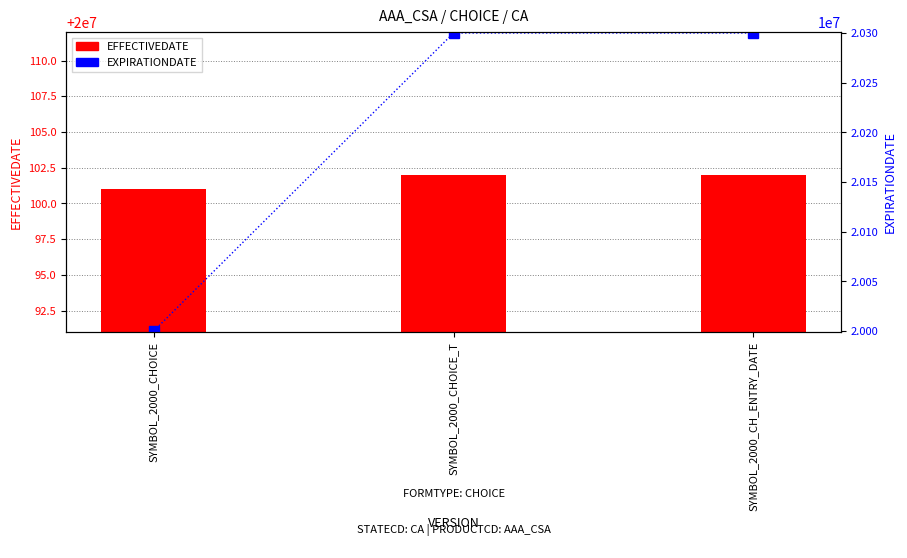

What is the label of the 3rd bar from the right?

SYMBOL_2000_CHOICE